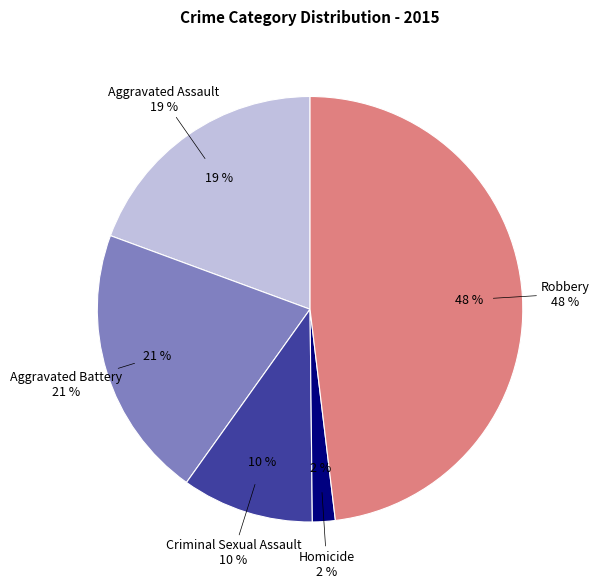

Between Homicide and Aggravated Battery, which is larger?

Aggravated Battery